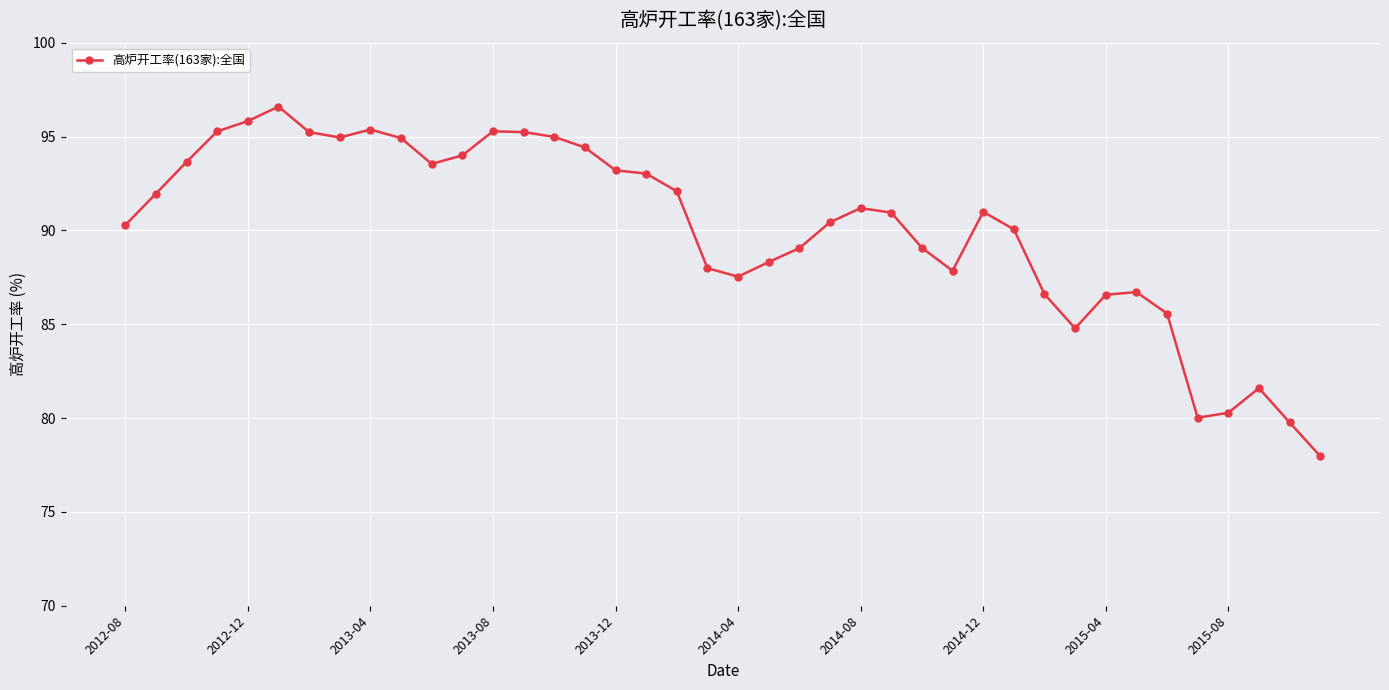

What is the difference between the maximum and second lowest values?

16.8